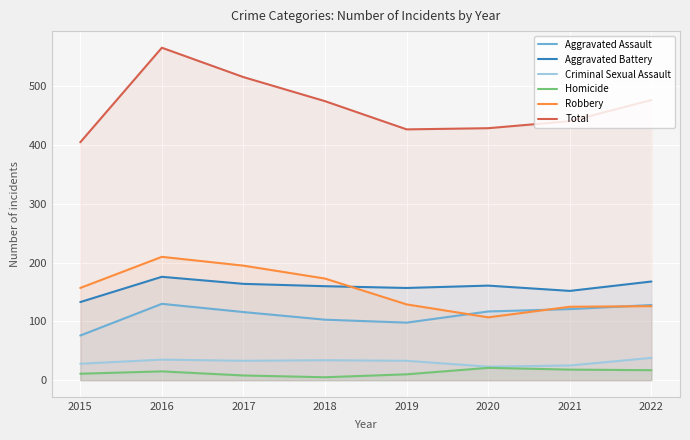

True or false: Homicide and Total intersect in this chart.

False